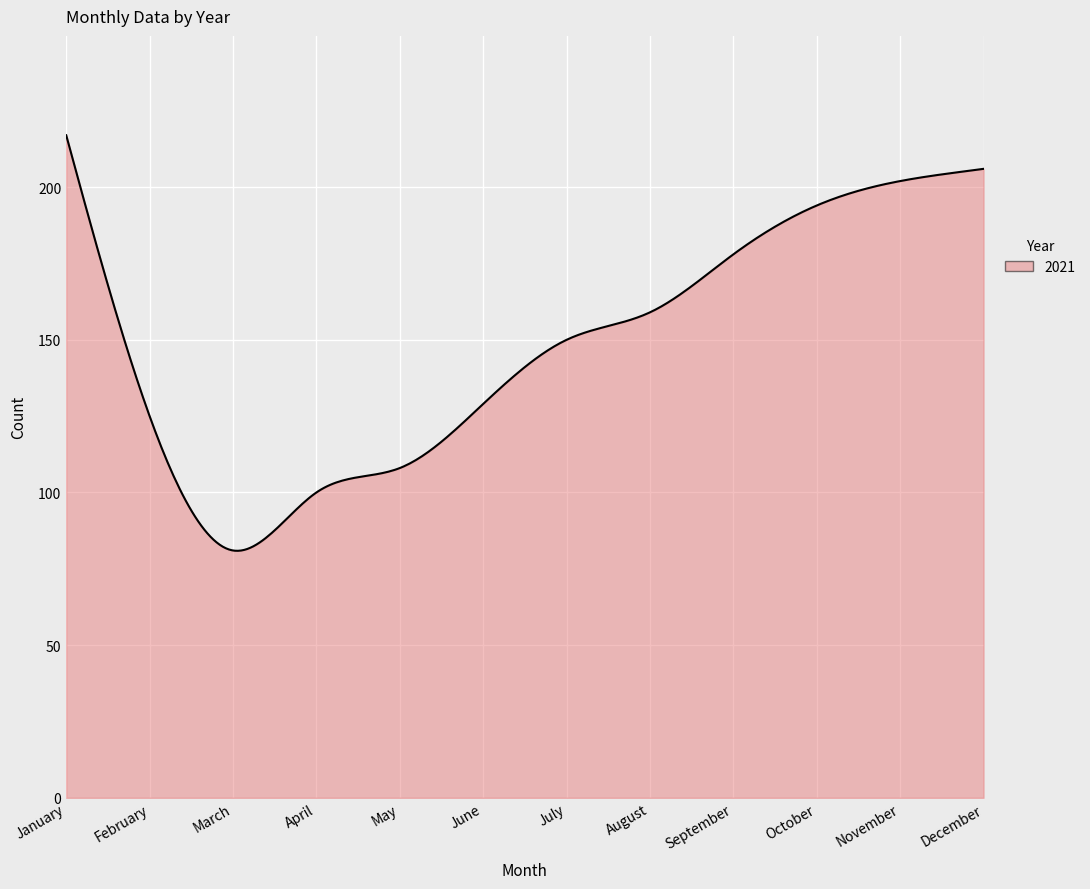

What is the smallest value displayed?

80.9